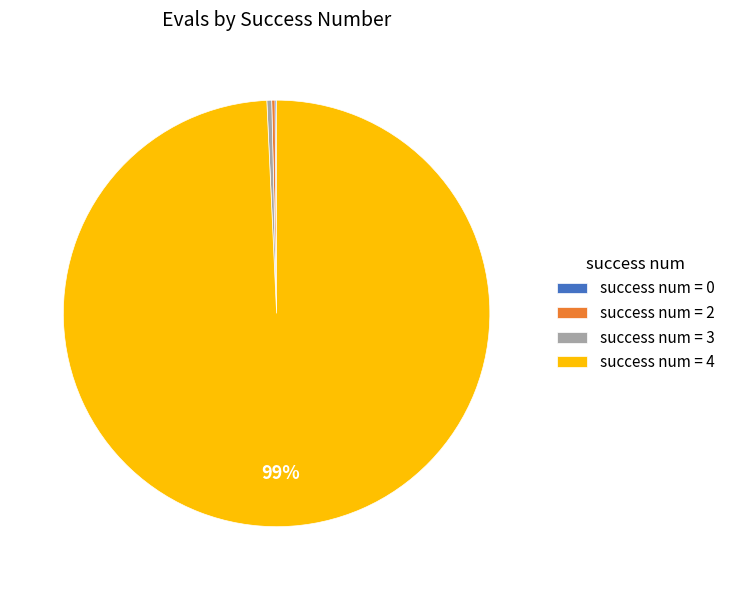

To the nearest percent, what is the average slice percentage?

25%